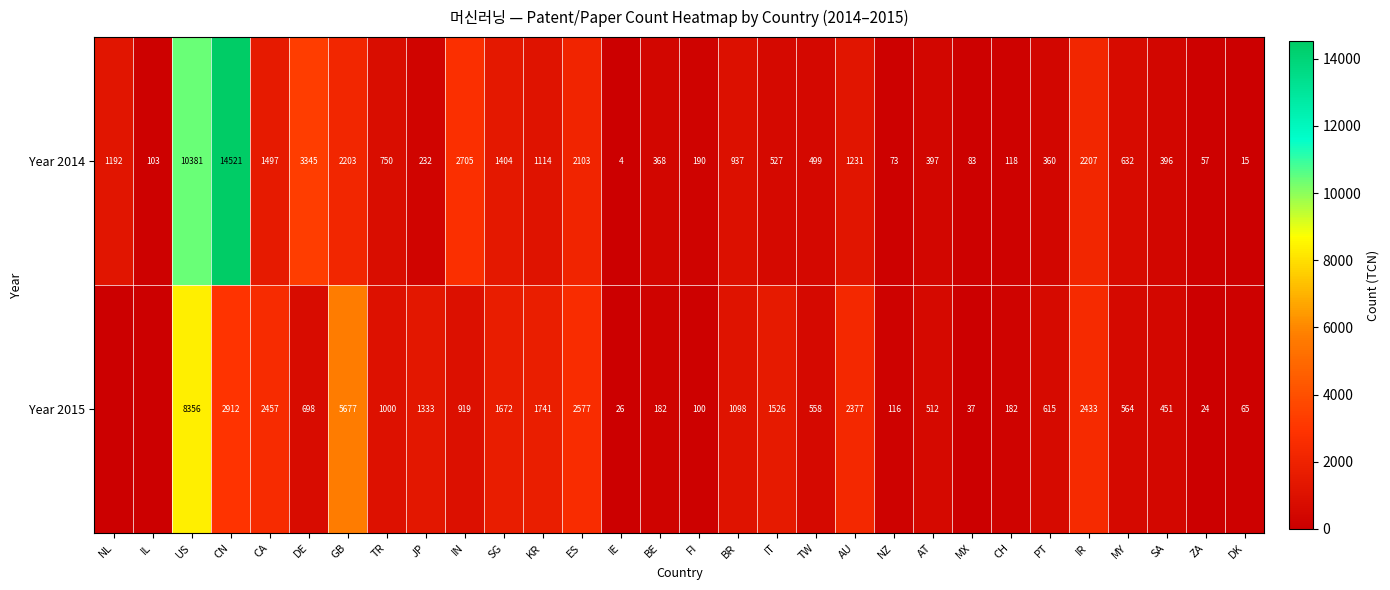

Between AU and IR, which series saw the biggest shift?

Year 2014